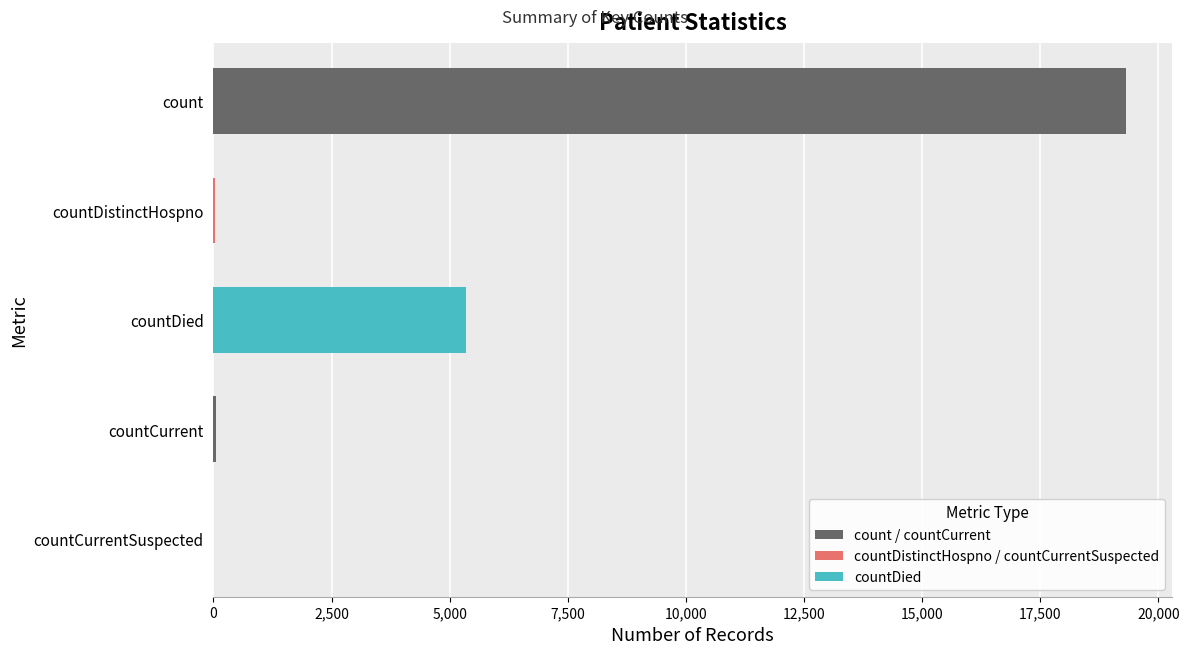

What is the sum of all values?

24731